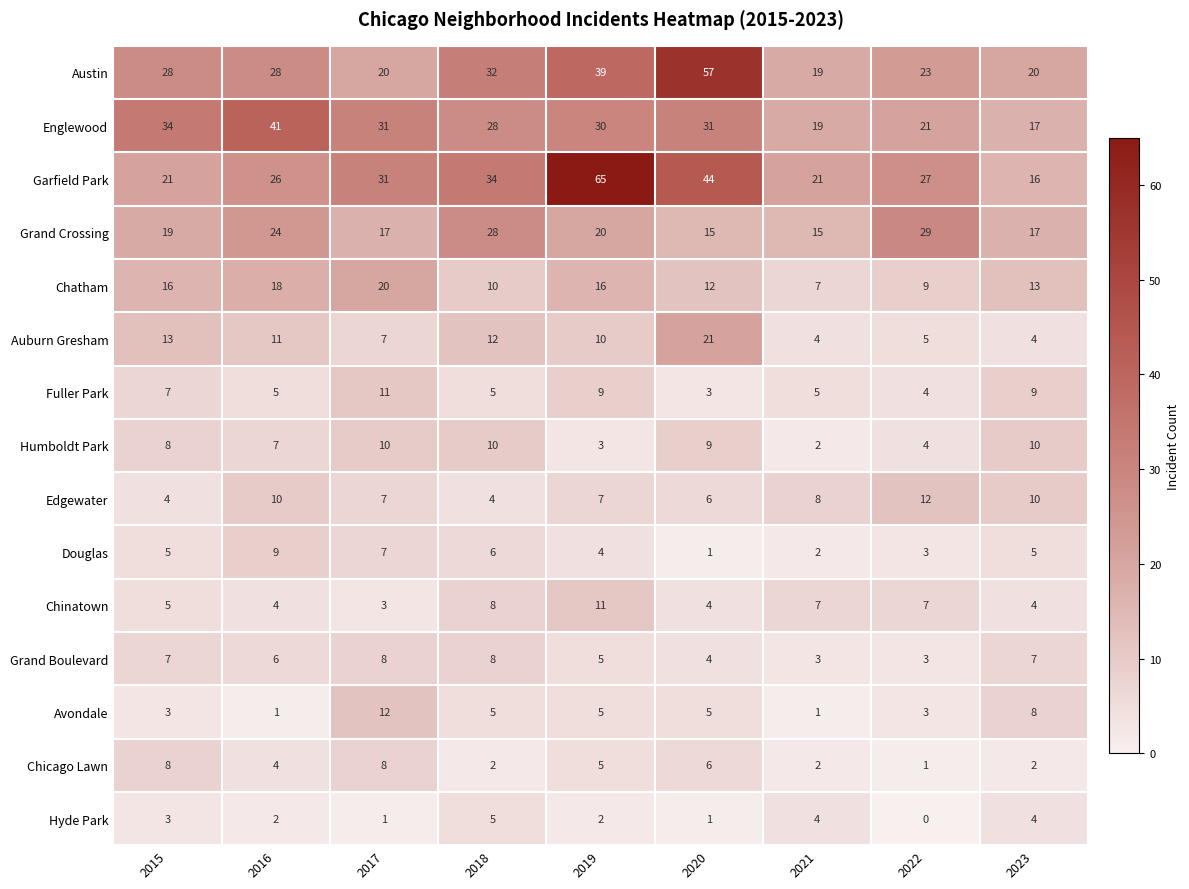

What is the lowest value of the Chinatown series?

3